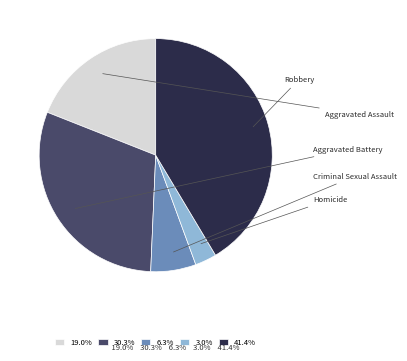

Count the number of slices in the pie.

5